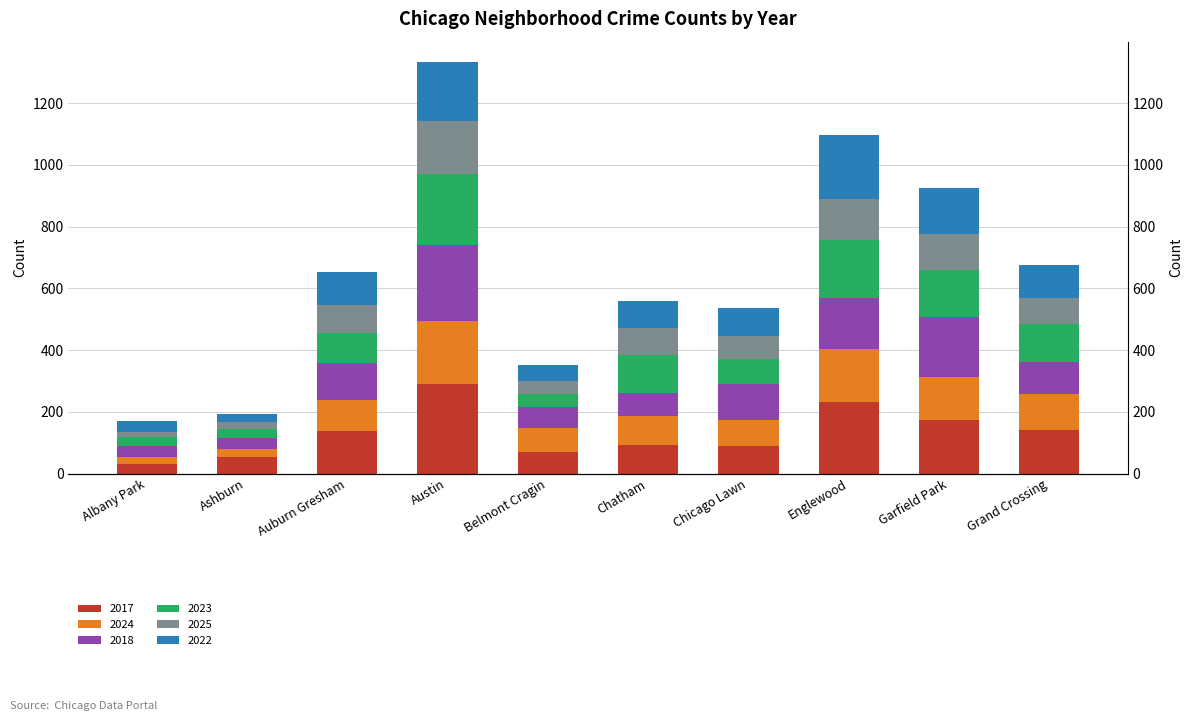

What are all the series names shown in the legend?

2017, 2024, 2018, 2023, 2025, 2022